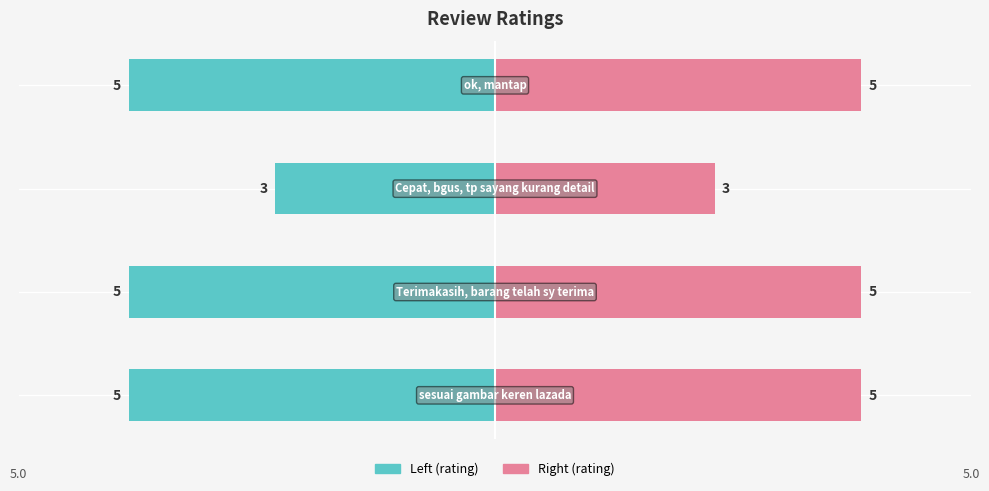

Reading right to left, what are all the values shown in this chart?

5	3	5	5